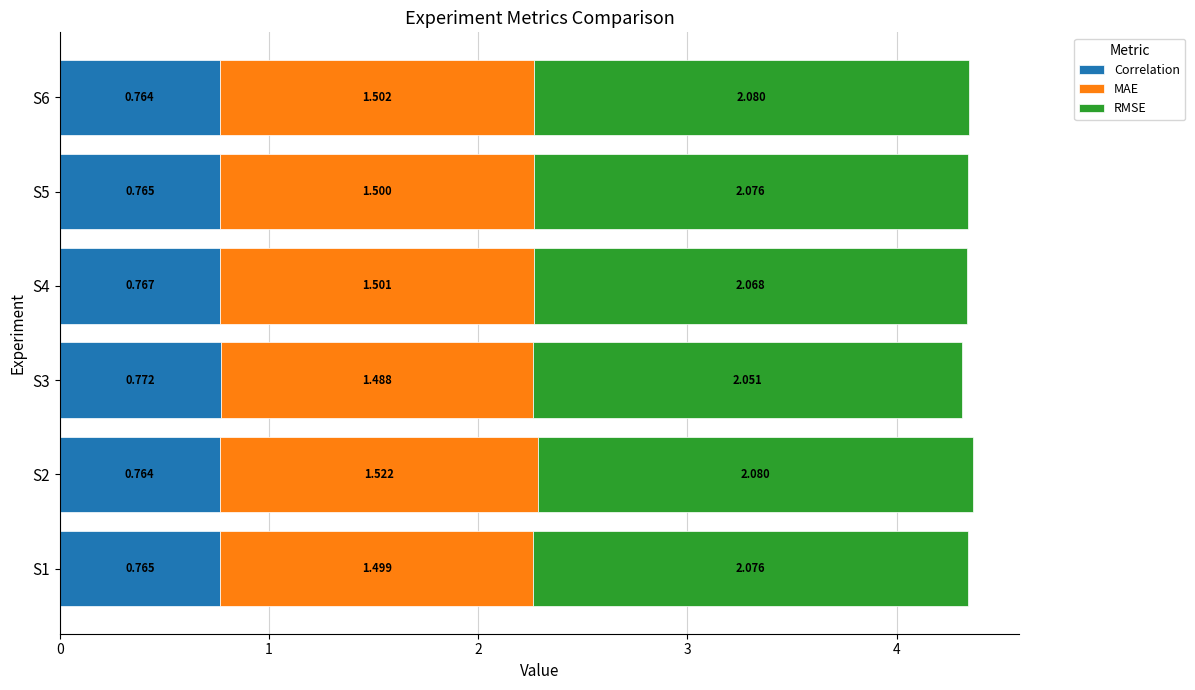

What is the value of the Correlation bar at the 5th from the left?

0.8